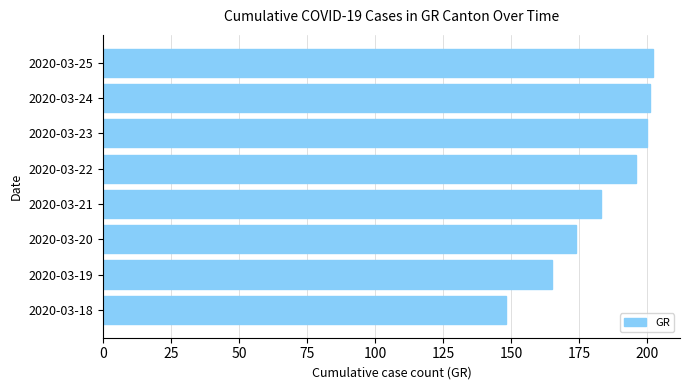

What is the minimum value shown in the chart?

148